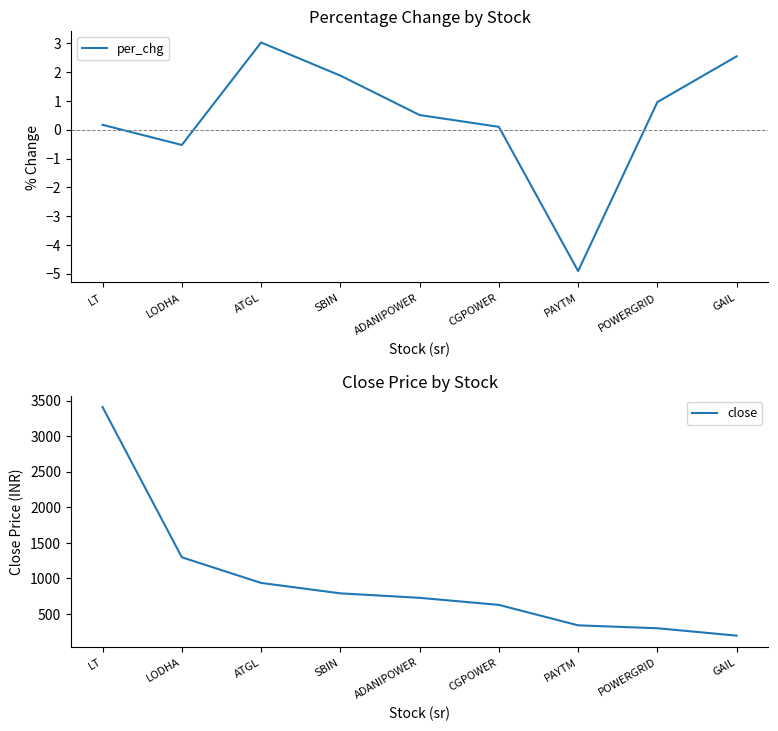

Reading left to right, list all the values displayed in this chart.

per_chg: LT=0.2	LODHA=-0.5	ATGL=3.0	SBIN=1.9	ADANIPOWER=0.5	CGPOWER=0.1	PAYTM=-4.9	POWERGRID=1.0	GAIL=2.5
close: LT=3409.0	LODHA=1296.8	ATGL=936.2	SBIN=789.8	ADANIPOWER=726.6	CGPOWER=627.6	PAYTM=339.9	POWERGRID=298.8	GAIL=195.2